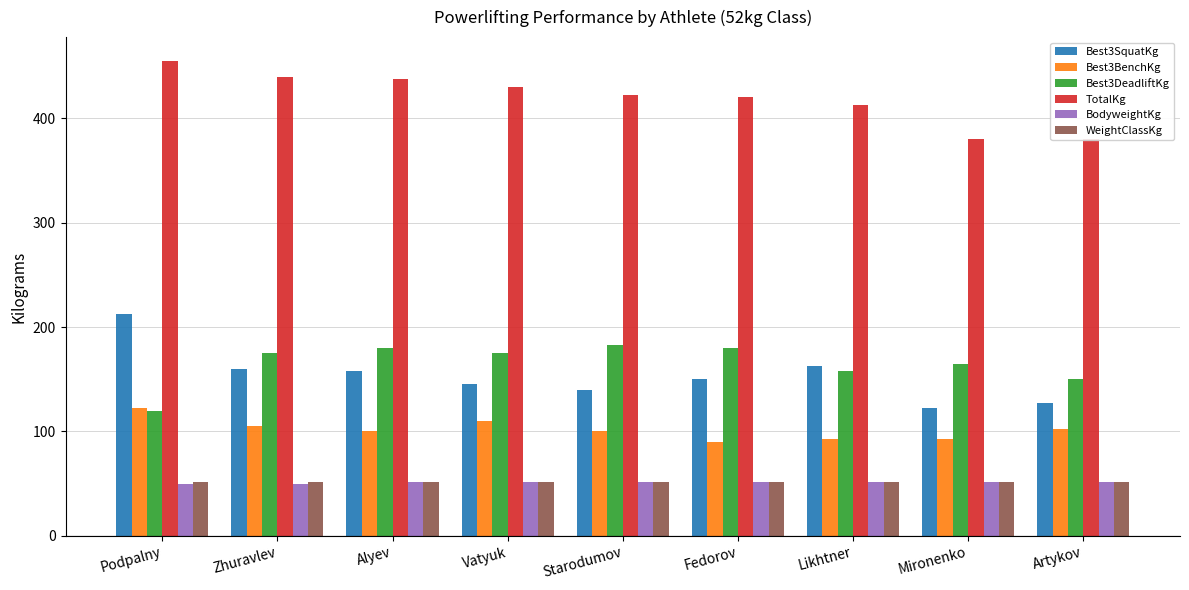

True or false: BodyweightKg has a value of 51.2 at Fedorov.

True